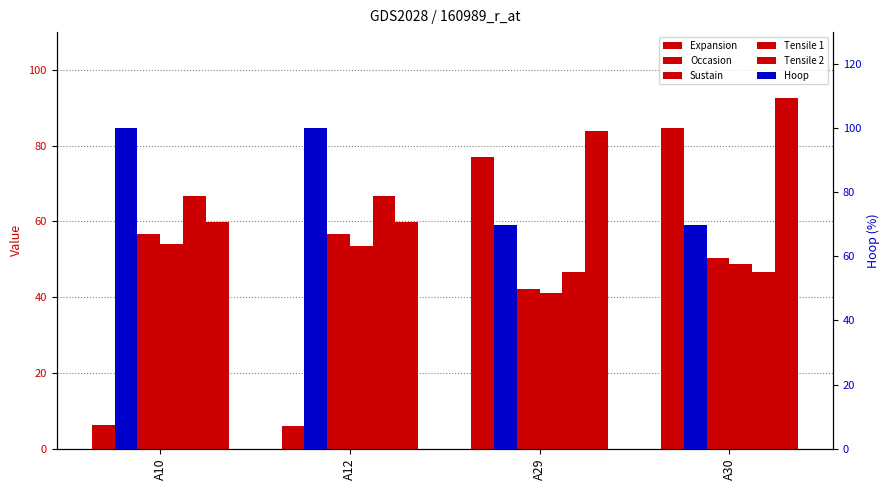

Which category has the lowest value across all series?

A12